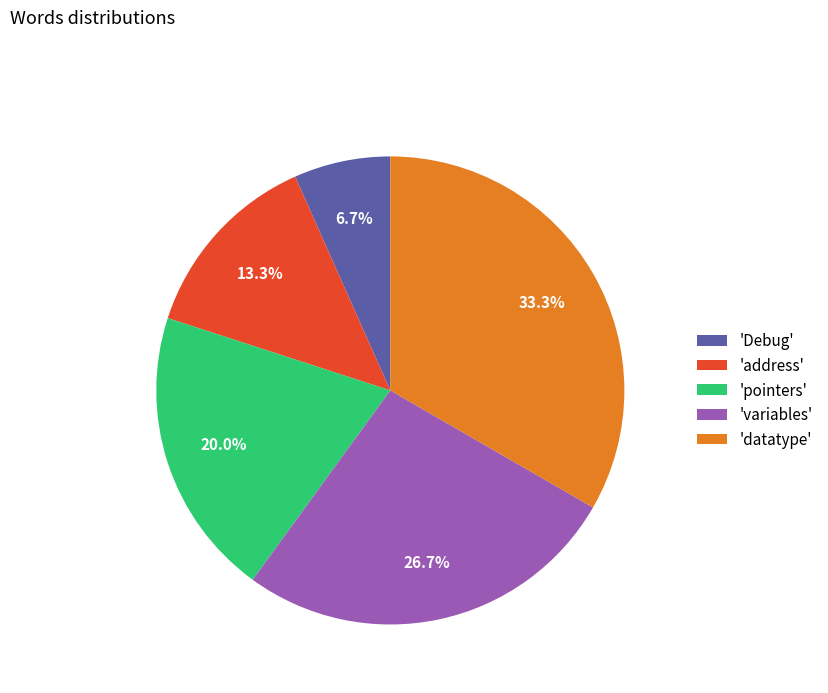

Count the number of slices in the pie.

5